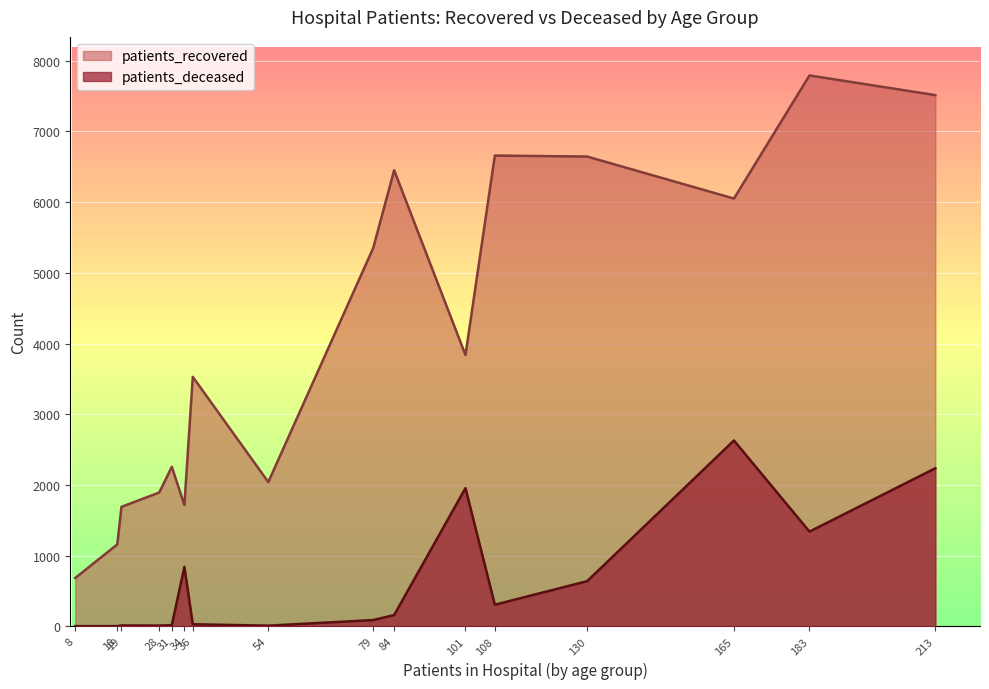

What is the highest value of the patients_recovered series?

7792